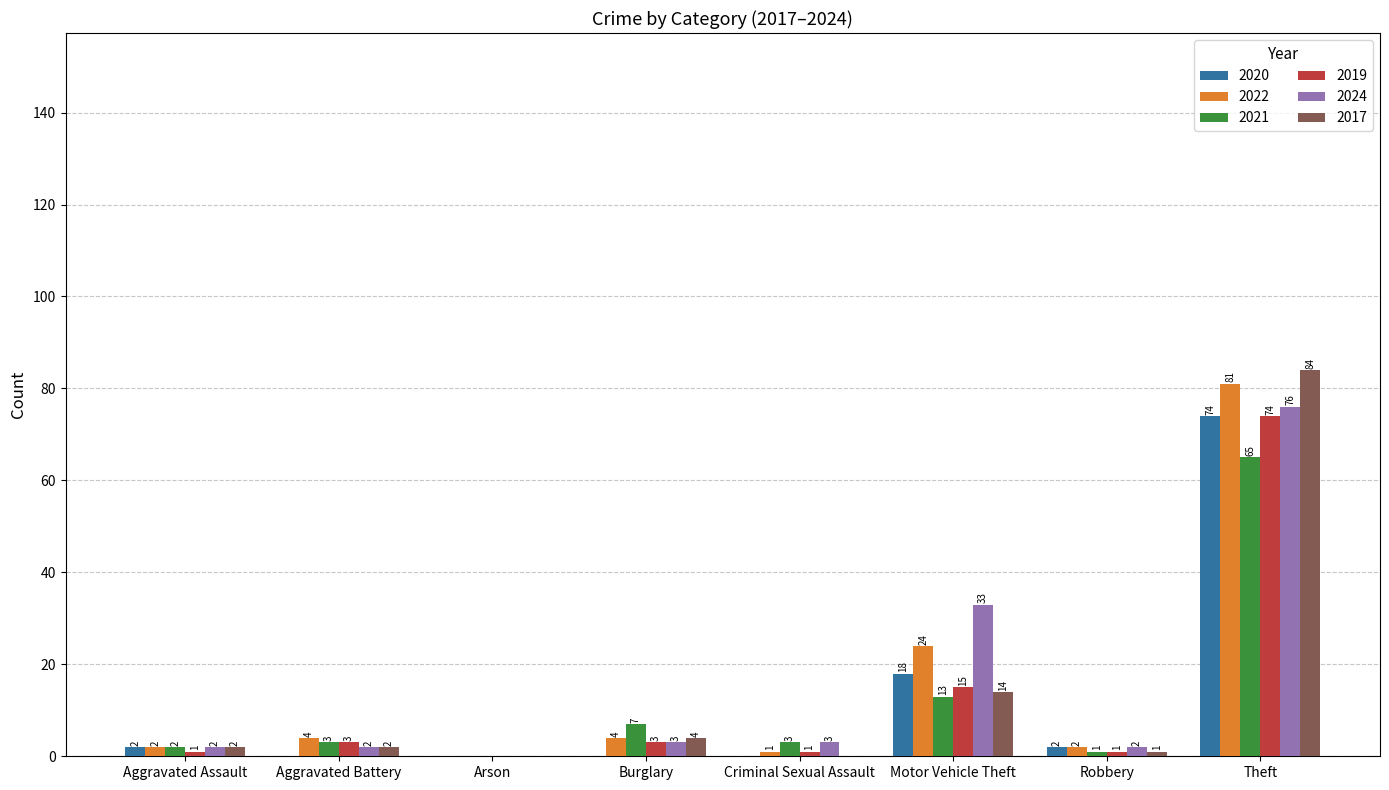

Which series has the largest total across all categories?

2024